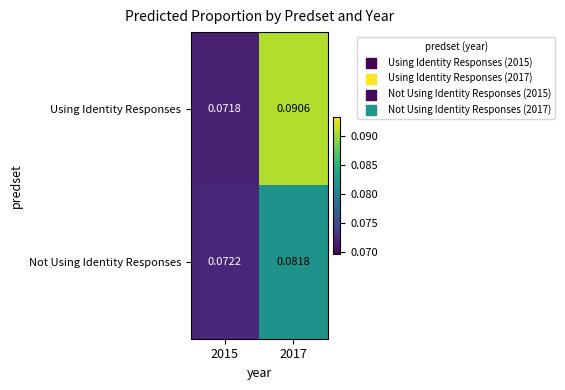

Which series changed the most between 2015 and 2017?

Using Identity Responses